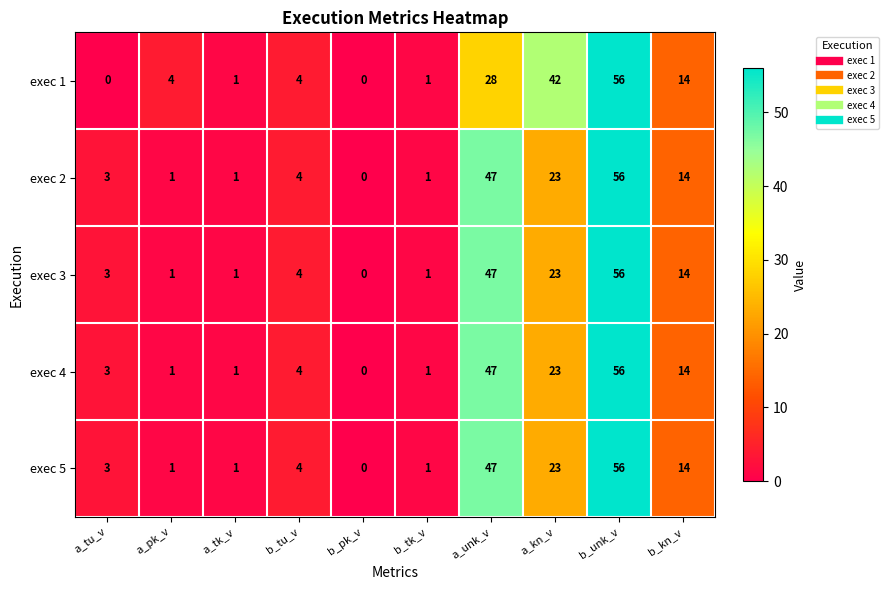

How many data points in exec 2 are less than 4?

5